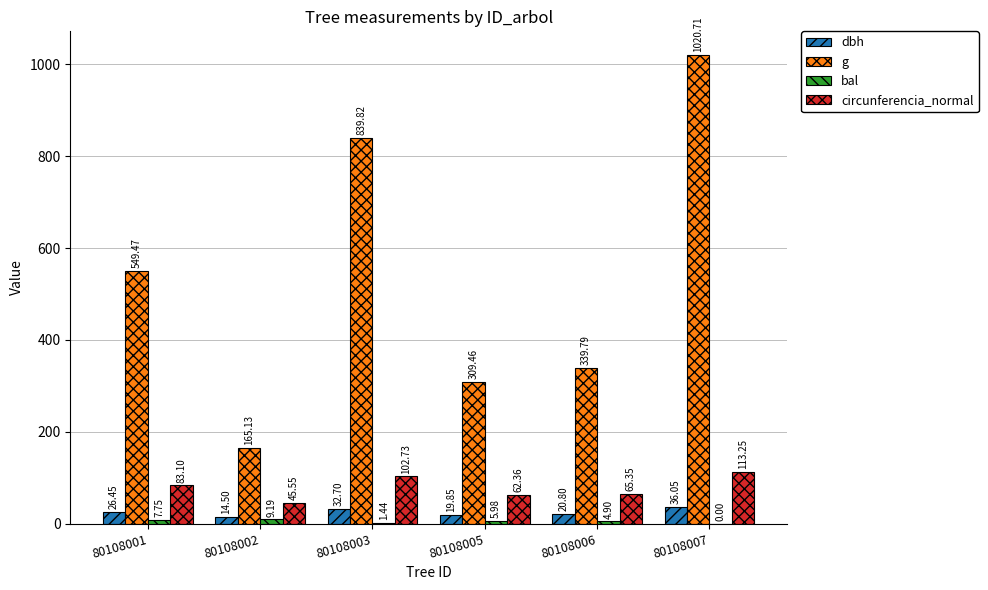

Between 80108001 and 80108003, which series saw the biggest shift?

g